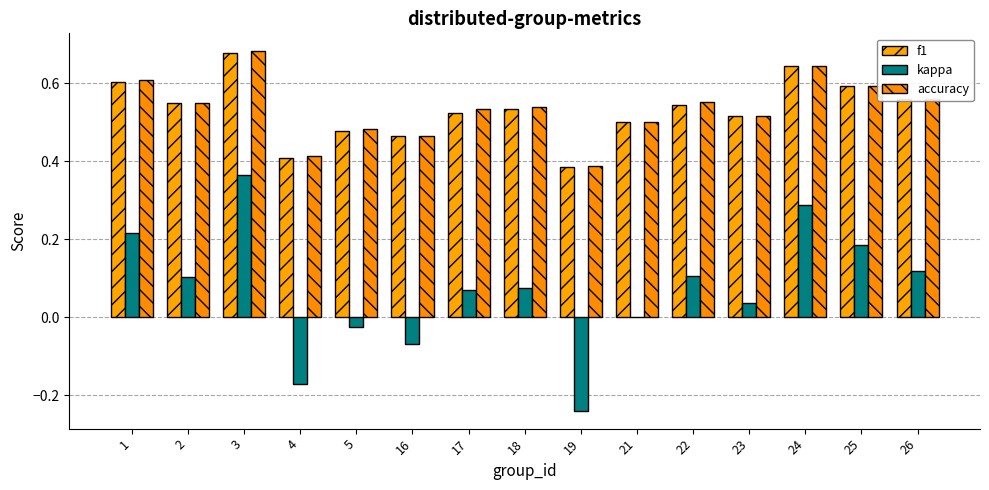

Which series has the widest spread of values?

kappa